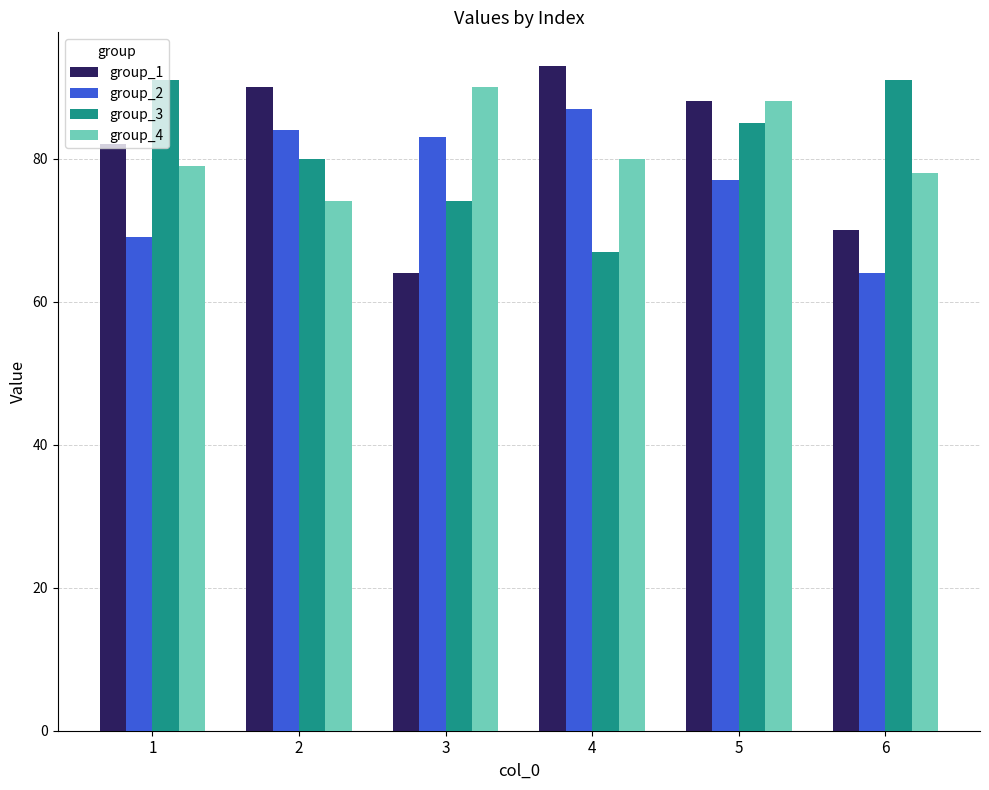

The value of group_2 at 4 is 87. True or false?

True